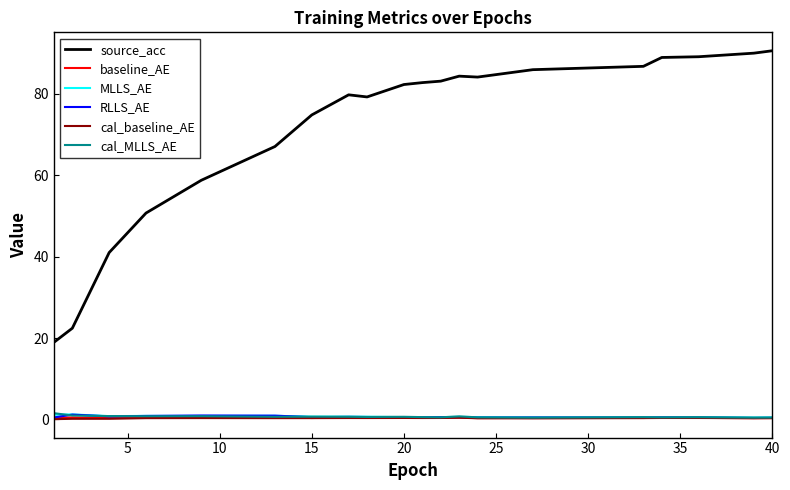

What is the maximum value for source_acc?

90.6